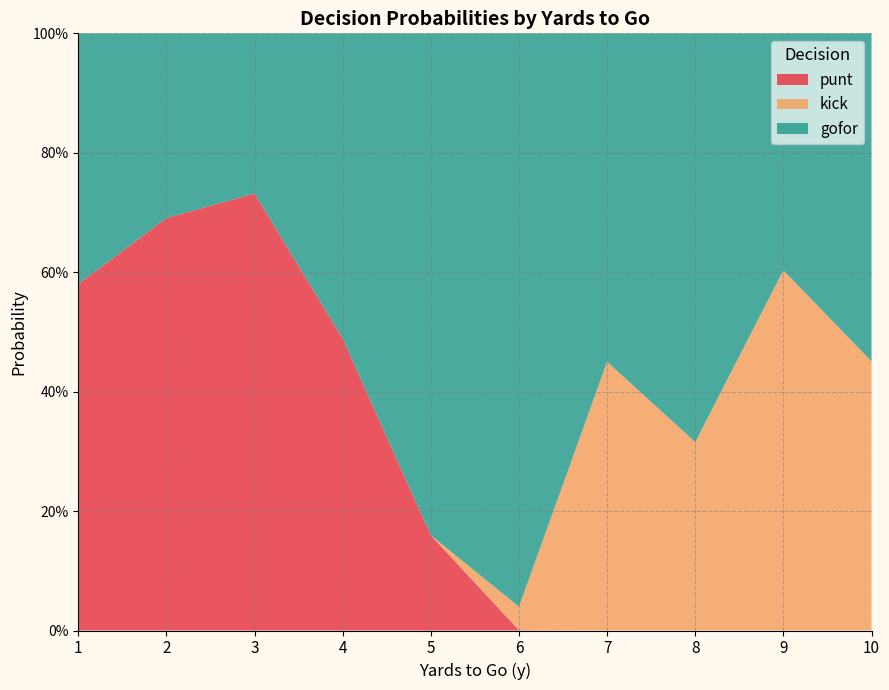

Does the chart have visible grid lines?

Yes